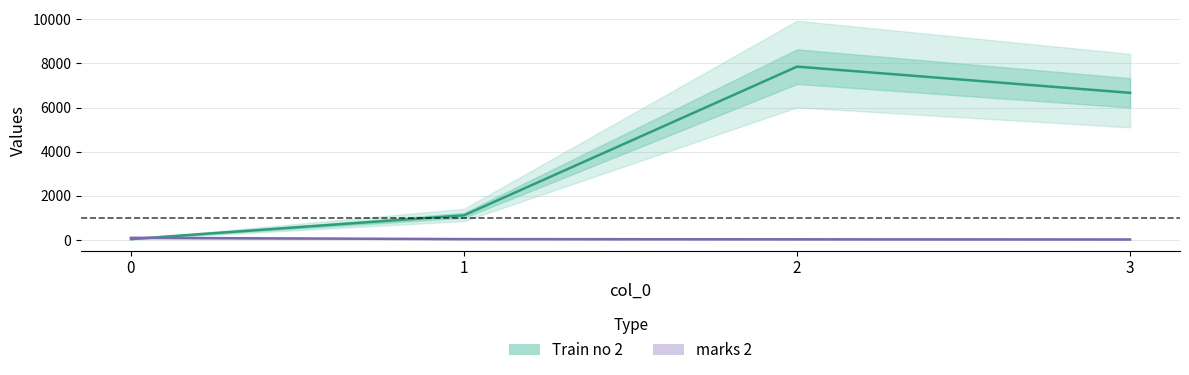

Which series has the largest total across all categories?

Train no 2